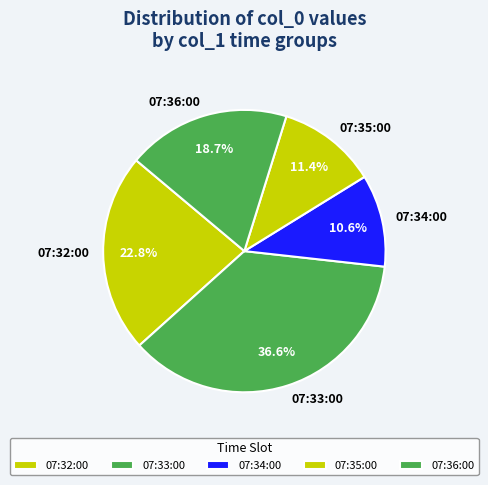

Does 07:33:00 account for over 50% of the chart?

No